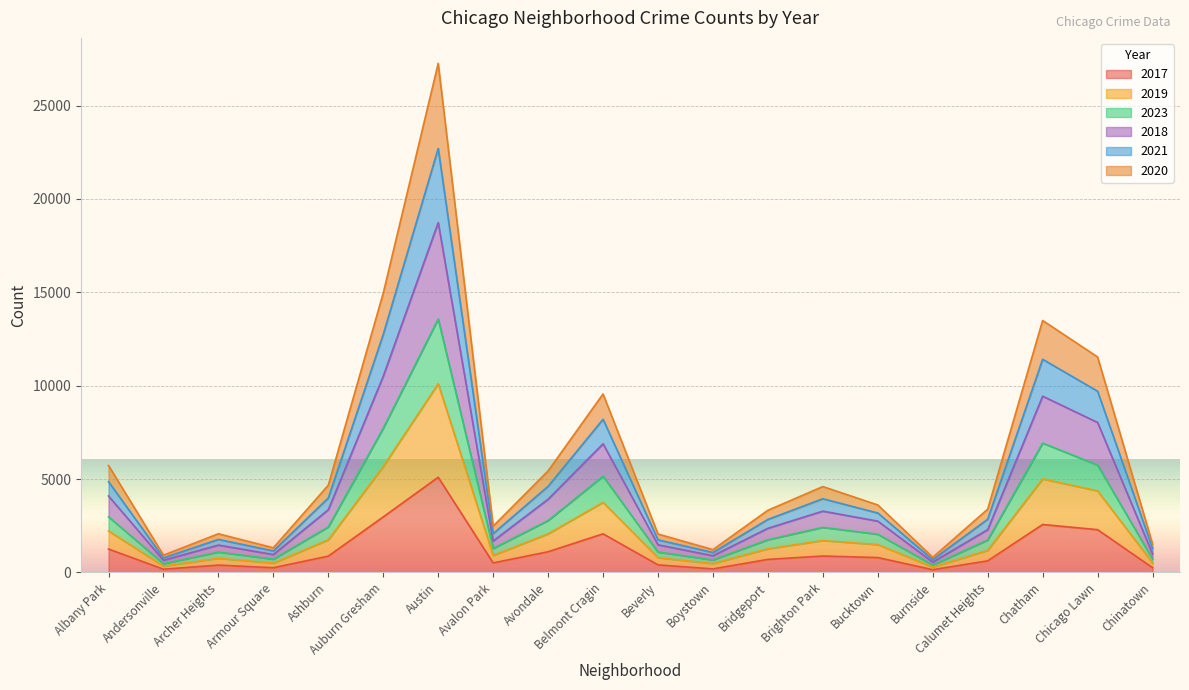

What is the difference between the 2017 values at Chatham and Auburn Gresham?

407